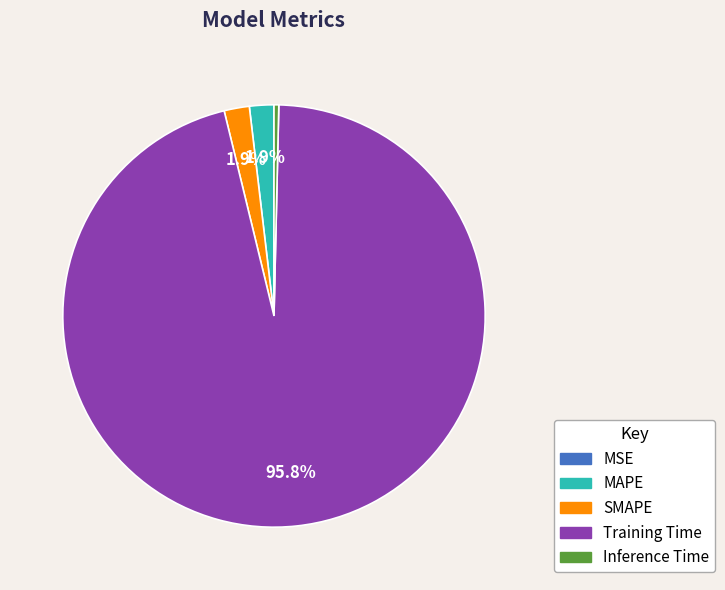

Does any single category account for the majority?

Yes